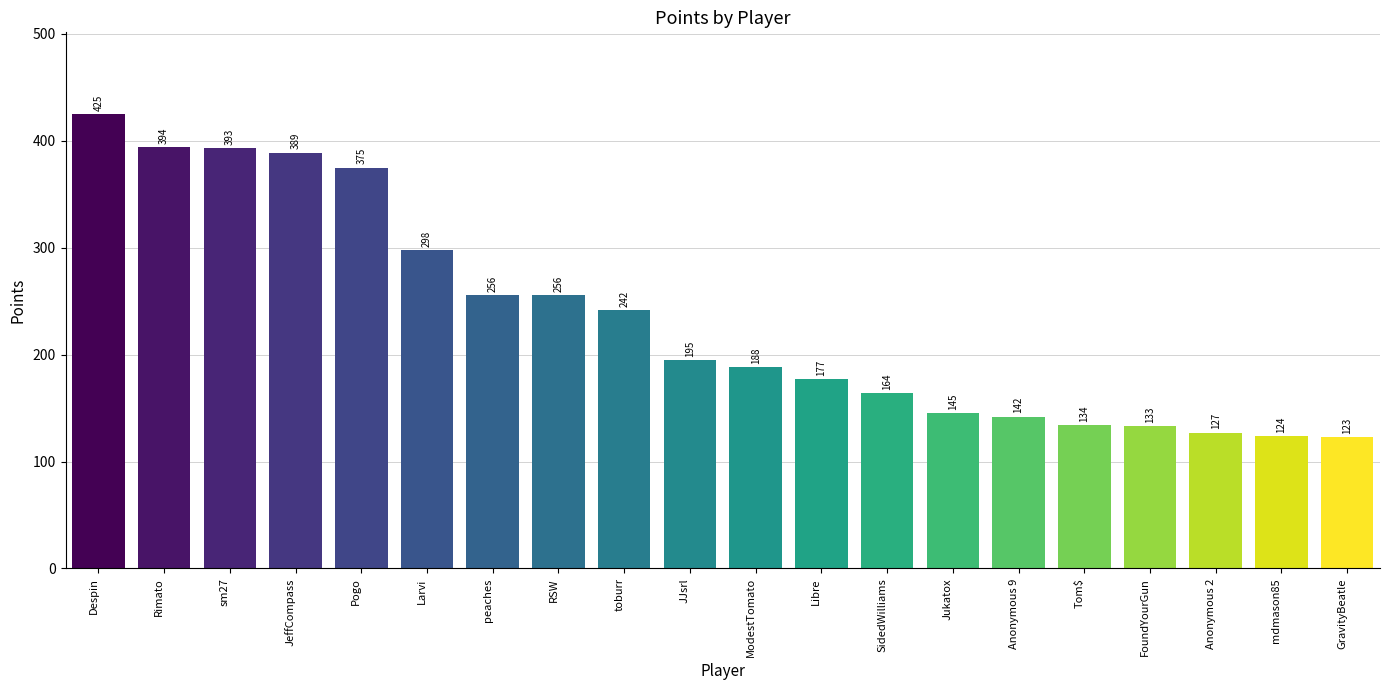

How many data points does each series have?

20